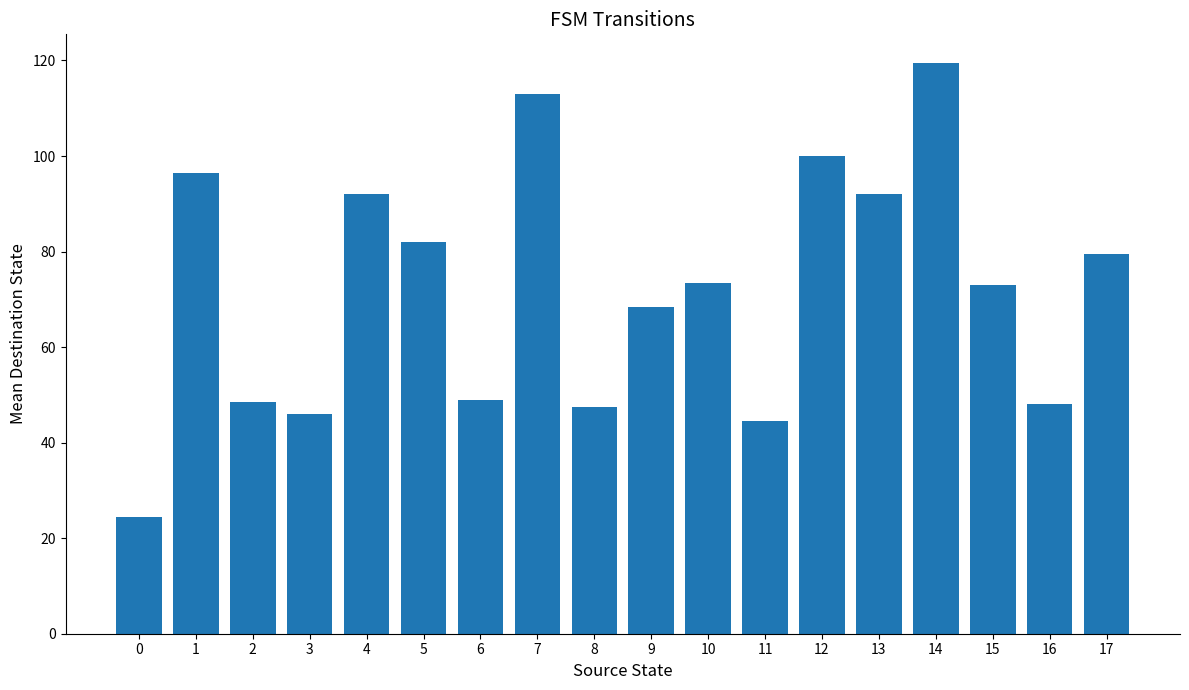

What is the smallest value displayed?

24.5